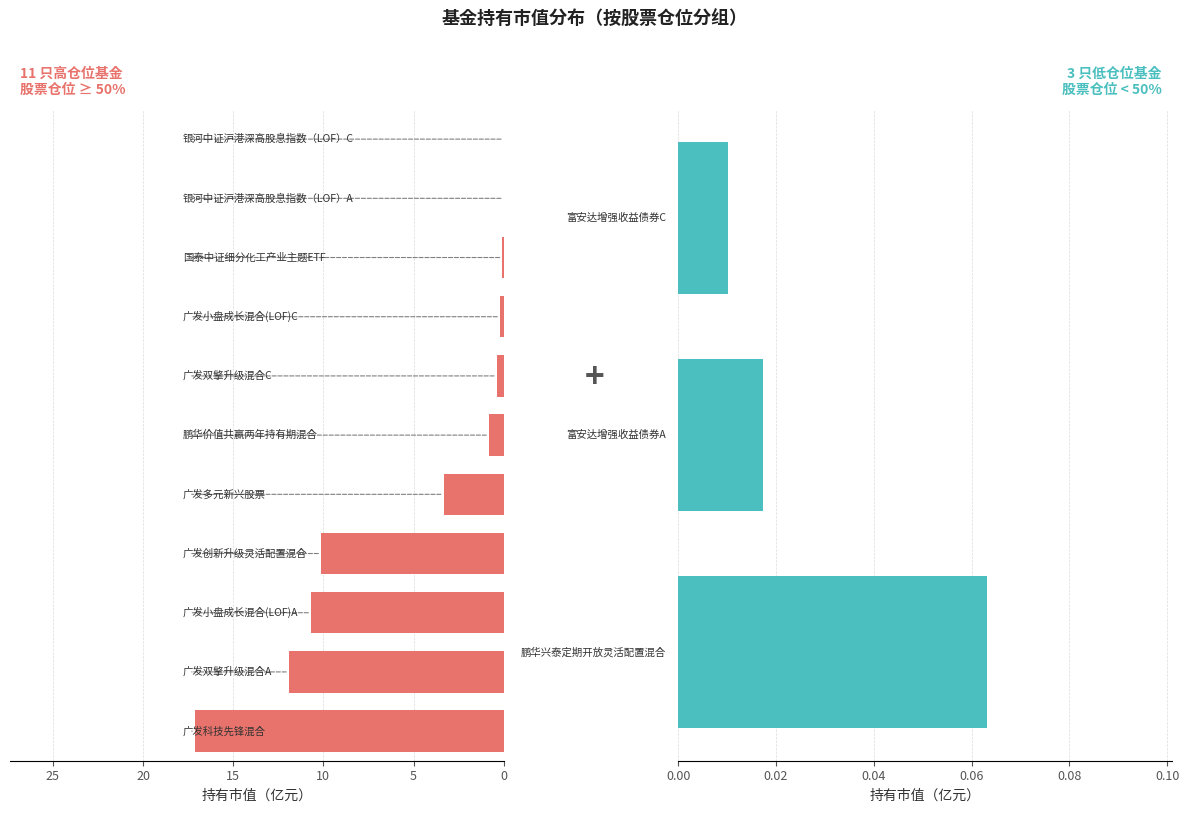

The chart shows a value of 0.1 at 鹏华兴泰定期开放灵活配置混合. True or false?

False